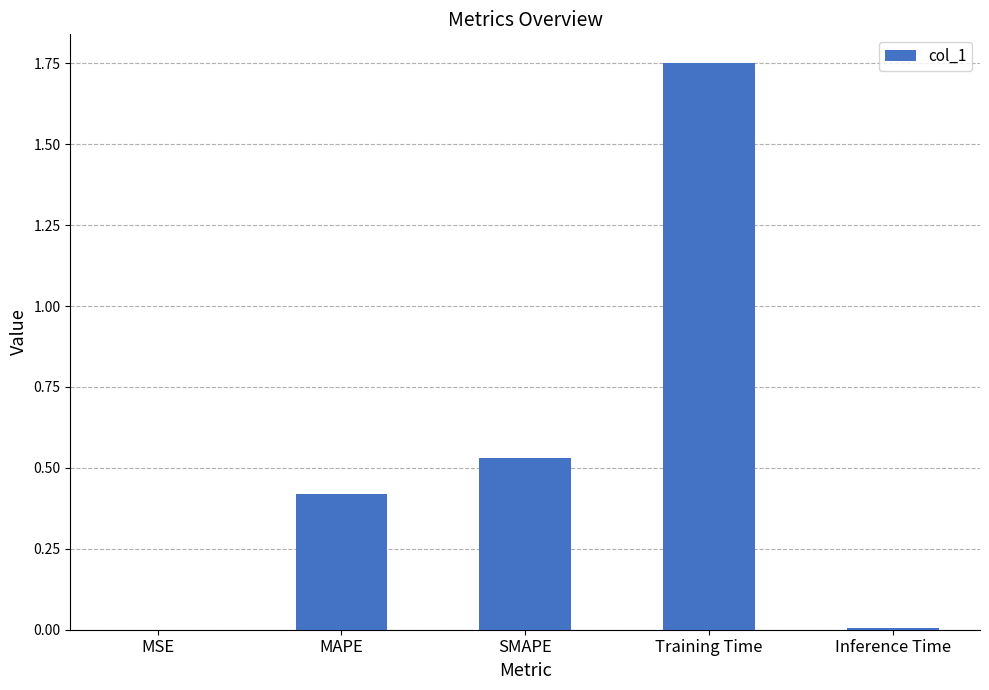

At which category does the chart reach its peak across all series?

Training Time